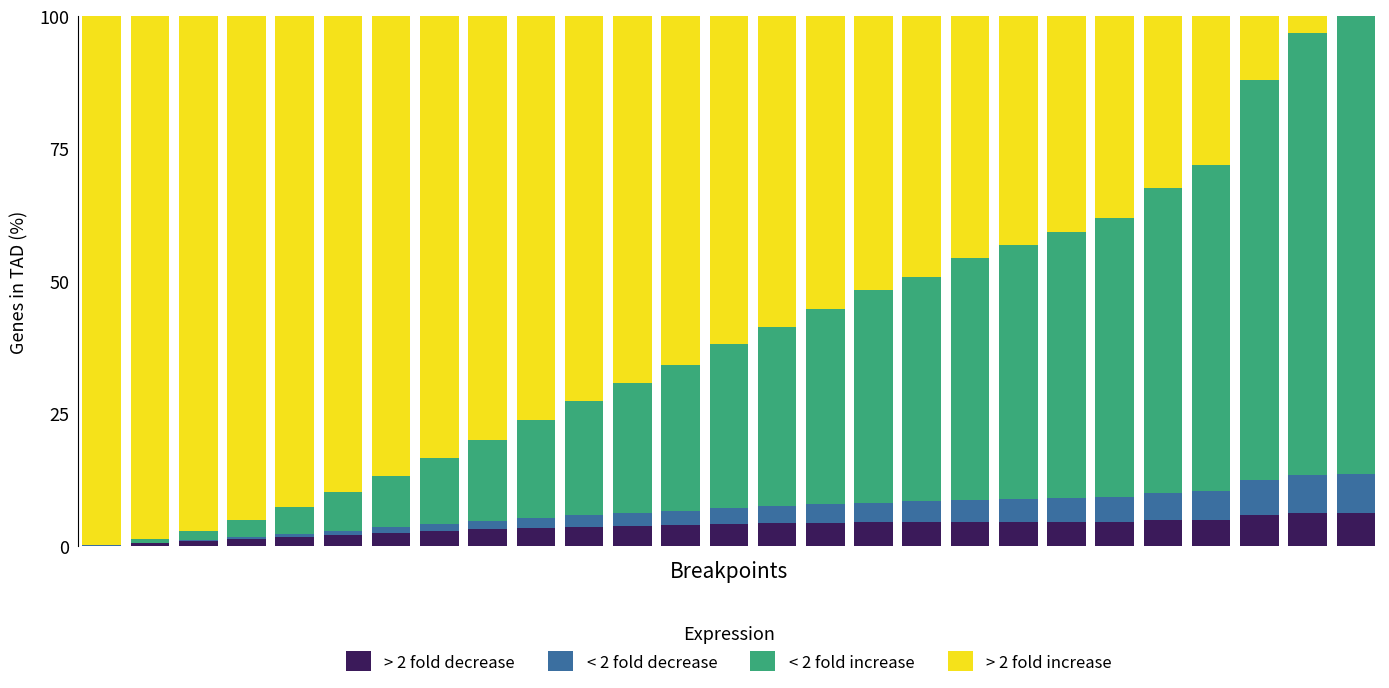

At which label does < 2 fold decrease first exceed 2?

10